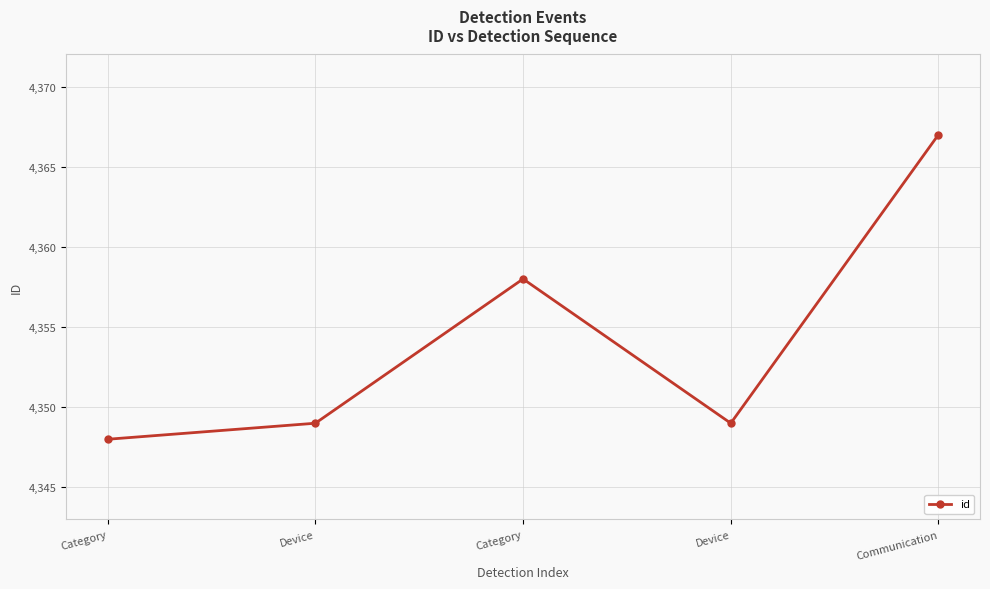

List the labels in order of value, largest first.

Communication, Category, Device, Device, Category